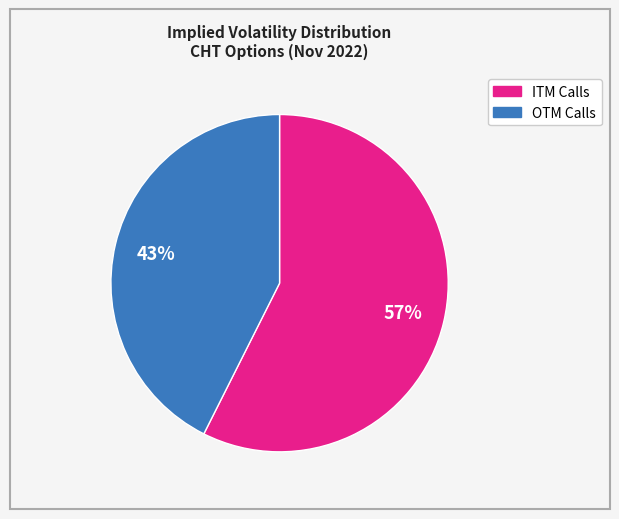

Is there any slice that represents more than half of the pie?

Yes